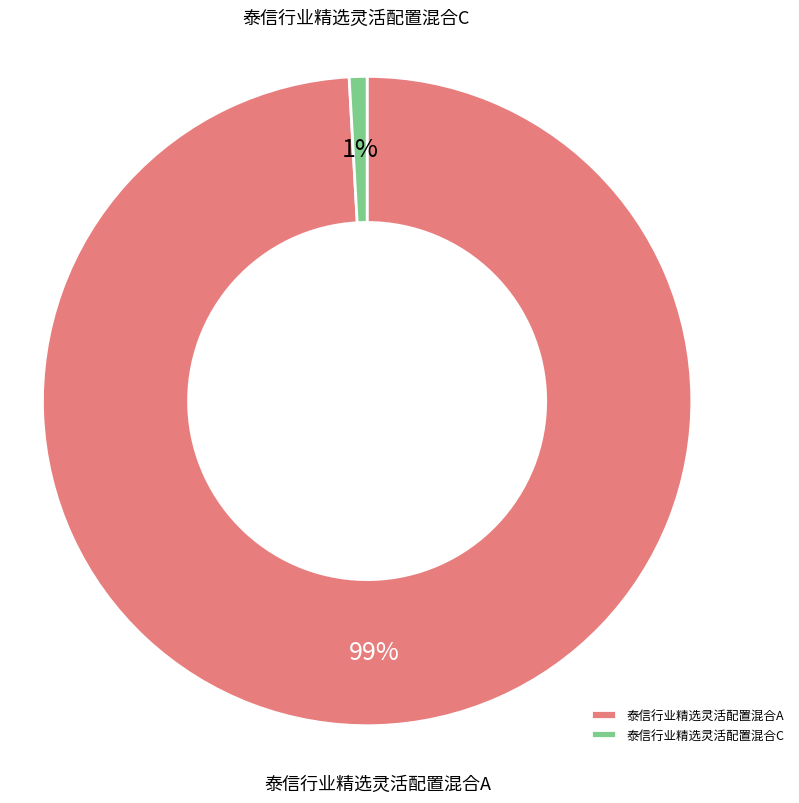

Is the sum of 泰信行业精选灵活配置混合C and 泰信行业精选灵活配置混合A greater than half?

Yes